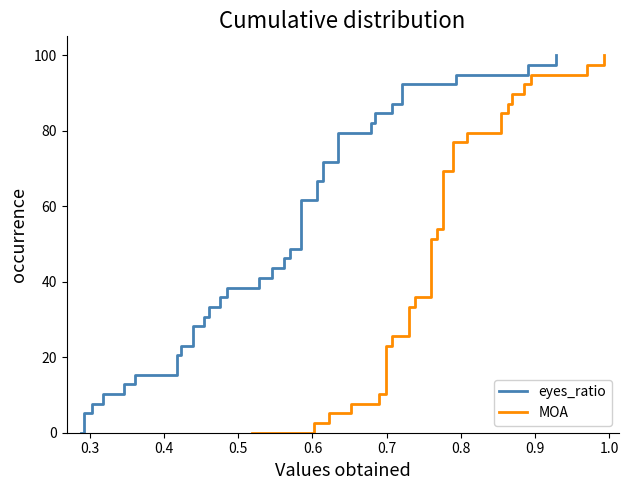

What is the difference between the second highest and minimum values in the MOA series?

97.4